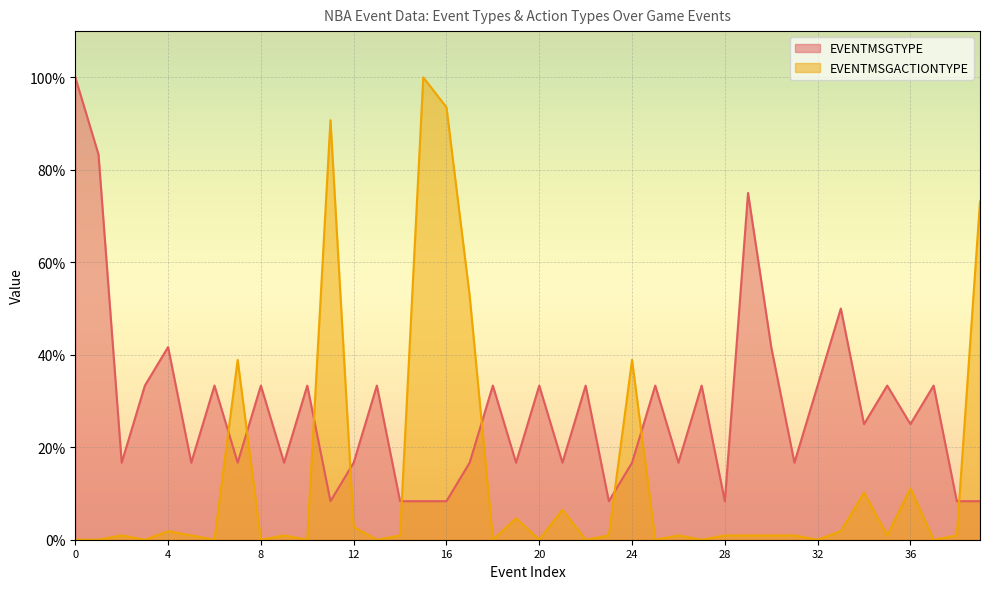

Reading left to right, what are all the values shown in this chart?

EVENTMSGTYPE: 0=100.0	1=83.3	2=16.7	3=33.3	4=41.7	5=16.7	6=33.3	7=16.7	8=33.3	9=16.7	10=33.3	11=8.3	12=16.7	13=33.3	14=8.3	15=8.3	16=8.3	17=16.7	18=33.3	19=16.7	20=33.3	21=16.7	22=33.3	23=8.3	24=16.7	25=33.3	26=16.7	27=33.3	28=8.3	29=75.0	30=41.7	31=16.7	32=33.3	33=50.0	34=25.0	35=33.3	36=25.0	37=33.3	38=8.3	39=8.3
EVENTMSGACTIONTYPE: 0=0.0	1=0.0	2=0.9	3=0.0	4=1.9	5=0.9	6=0.0	7=38.9	8=0.0	9=0.9	10=0.0	11=90.7	12=2.8	13=0.0	14=0.9	15=100.0	16=93.5	17=52.8	18=0.0	19=4.6	20=0.0	21=6.5	22=0.0	23=0.9	24=38.9	25=0.0	26=0.9	27=0.0	28=0.9	29=0.9	30=0.9	31=0.9	32=0.0	33=1.9	34=10.2	35=0.9	36=11.1	37=0.0	38=0.9	39=73.1